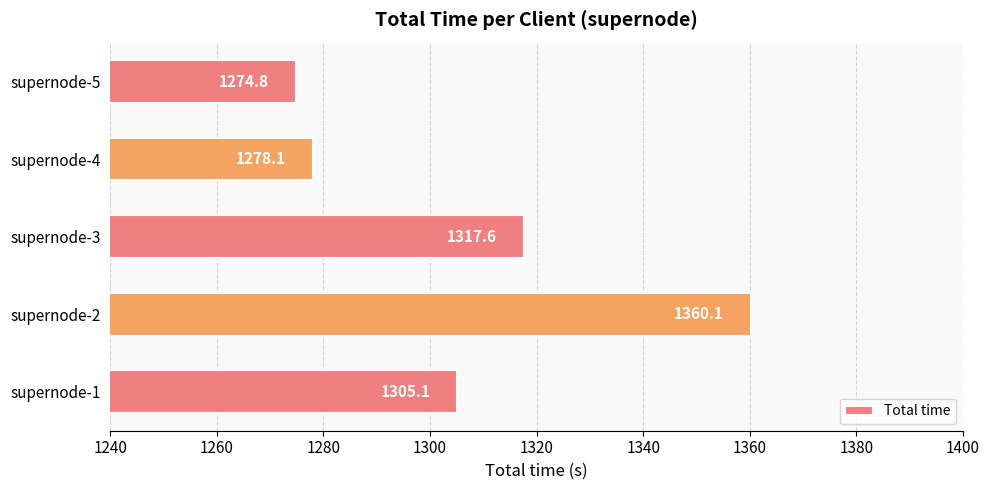

The value at supernode-2 is 1360.1. True or false?

True